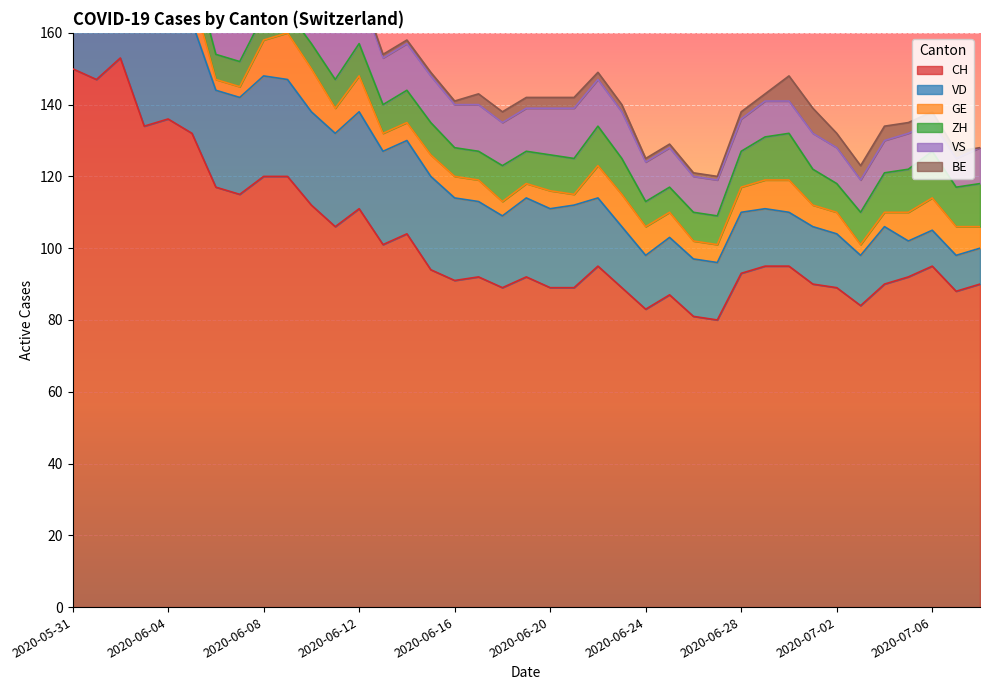

Which has a higher value, 2020-06-29 or 2020-06-17?

2020-06-29